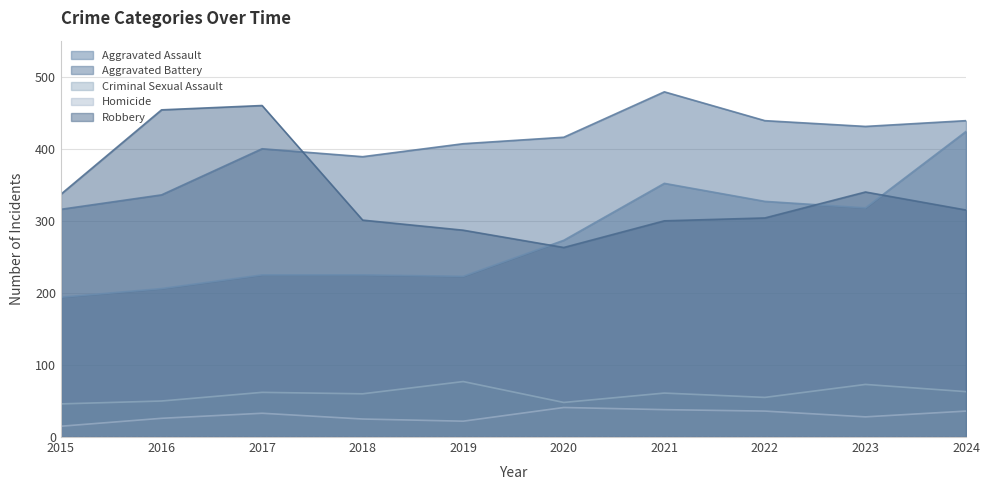

What is the value of the Criminal Sexual Assault point at the 3rd from the left?

62